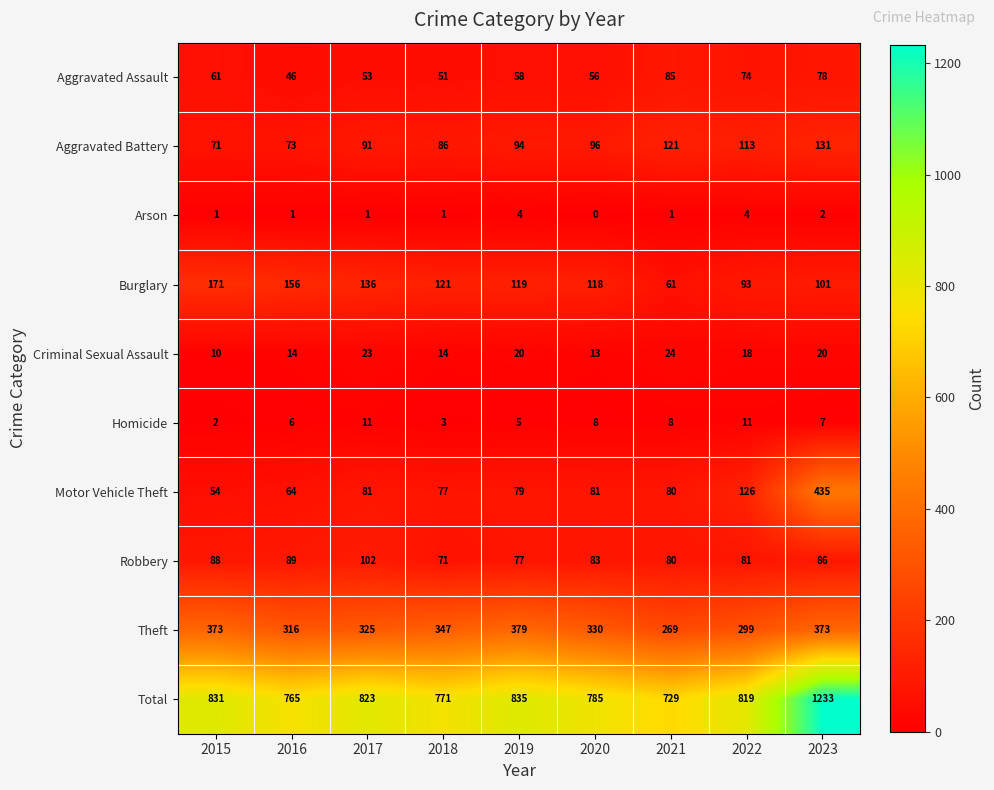

Count the number of data series in this chart.

10